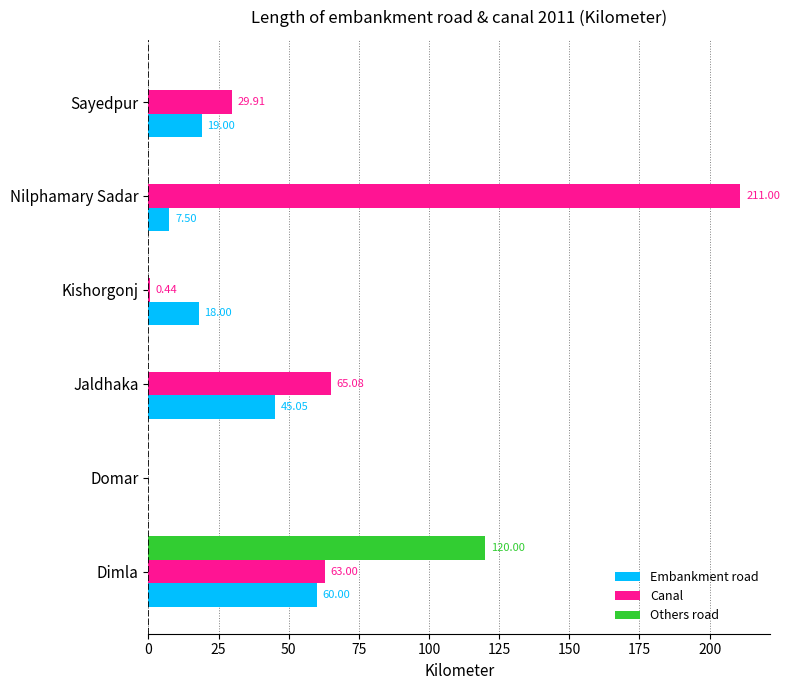

Which series has the largest range (max minus min)?

Canal